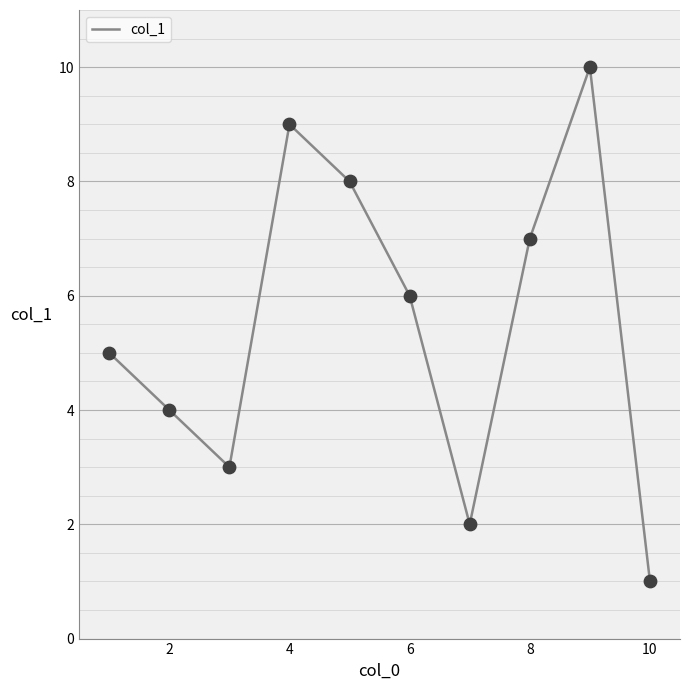

What is the difference between the maximum and minimum values?

9